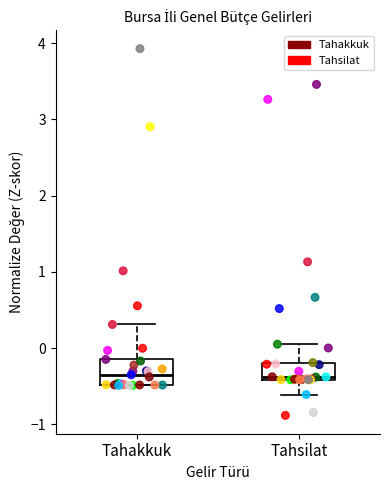

Where does the lower whisker of the box for Tahsilat end on the y-axis? The values are not printed on the chart, so give them approximately, as read against the axis.

-0.6